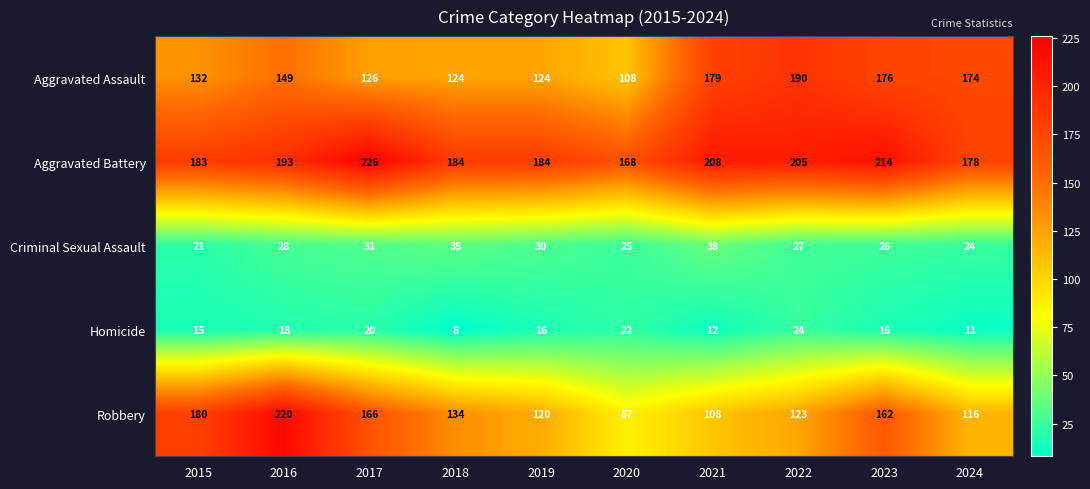

How many distinct data groups are displayed?

5